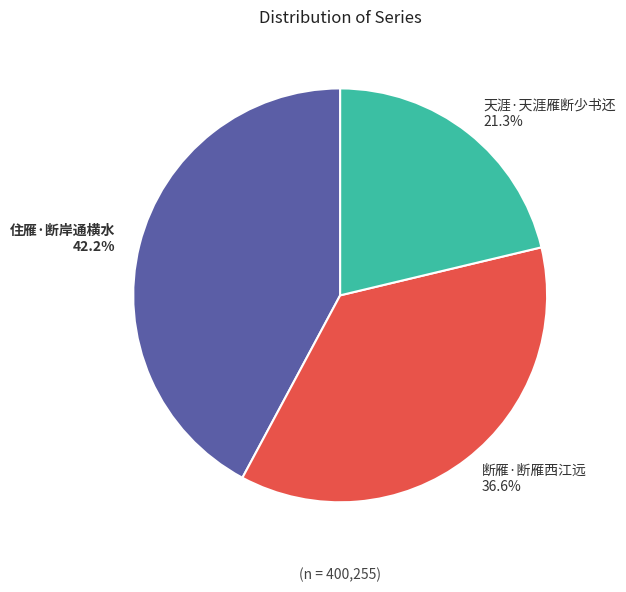

To the nearest percent, what percentage of the pie is 断雁·断雁西江远?

37%